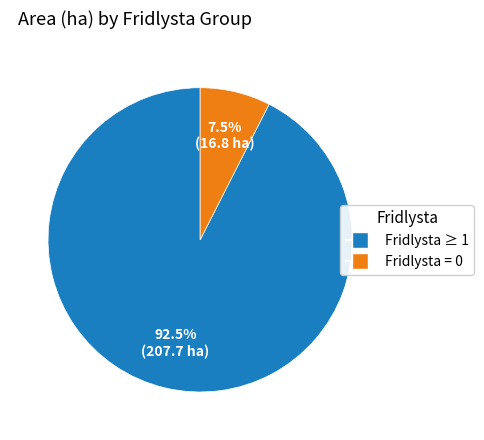

Rank the categories by value from lowest to highest.

Fridlysta = 0, Fridlysta ≥ 1